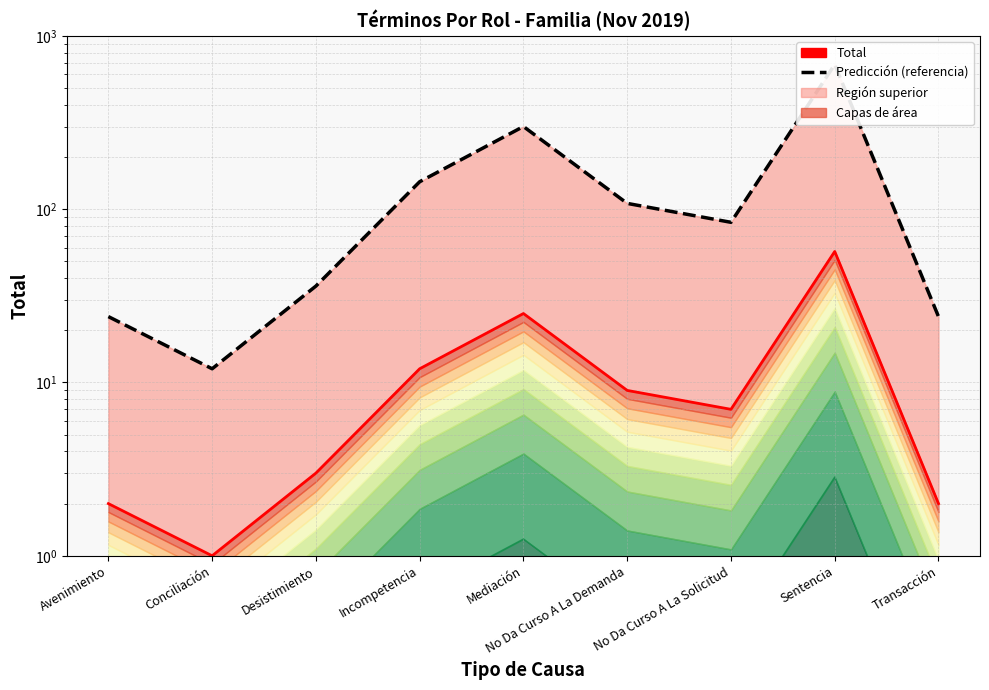

Rank the series at Incompetencia from highest to lowest value.

Predicción (referencia), Total